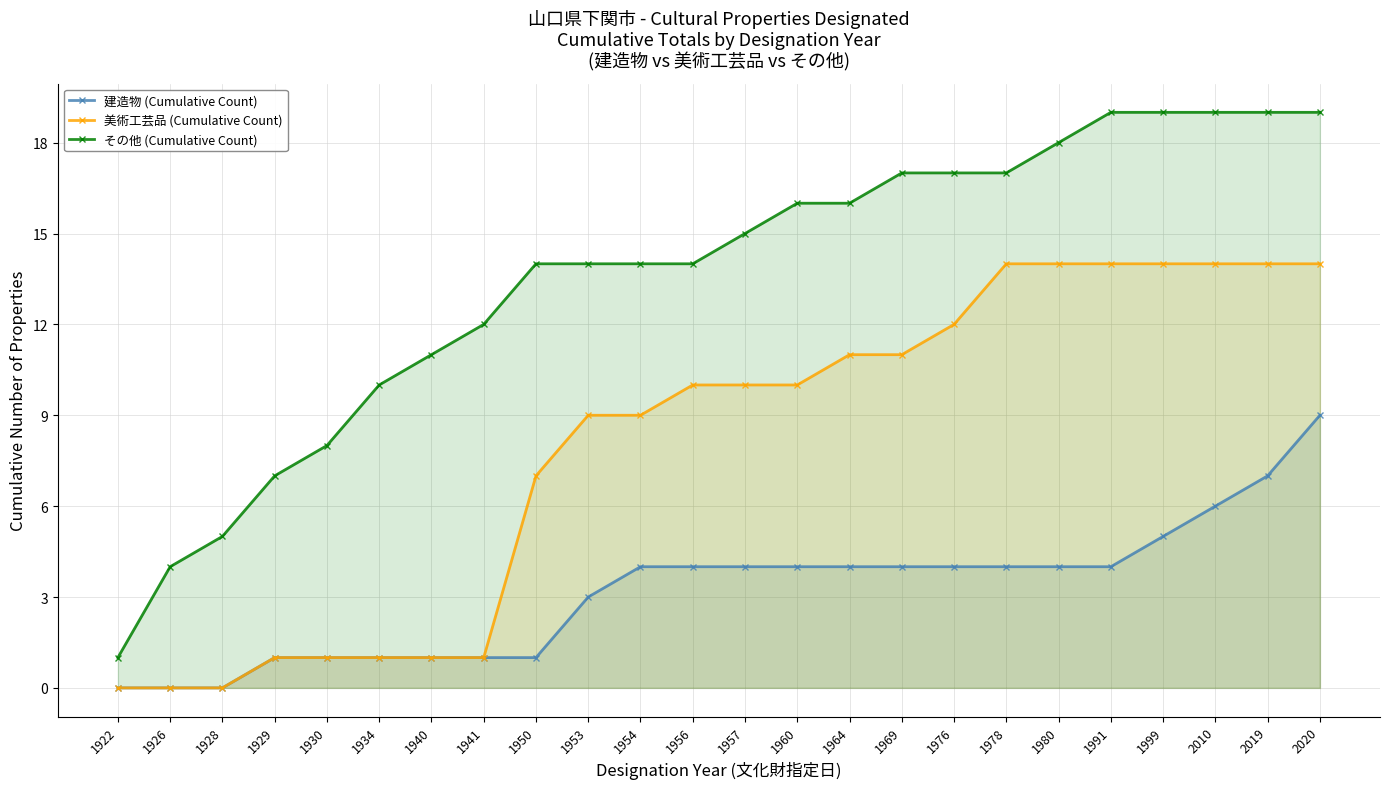

How many values in 建造物 (Cumulative Count) are above zero?

21